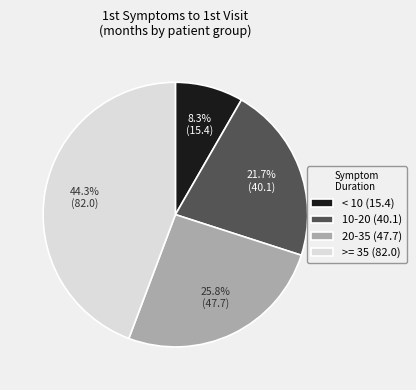

Which slice is the largest?

>= 35 (82.0)